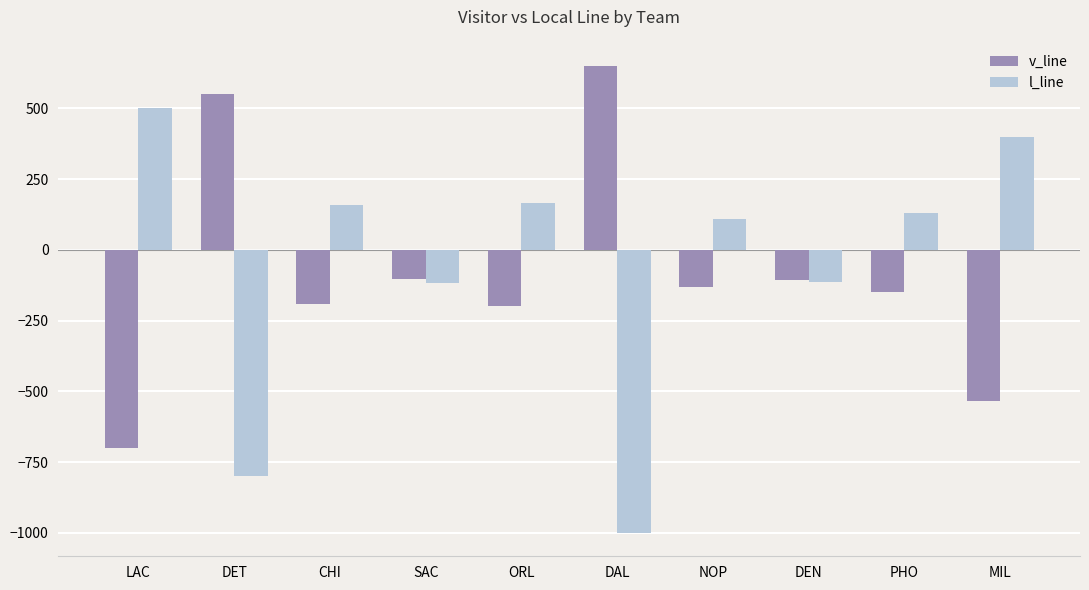

How many bars are there in each group?

2